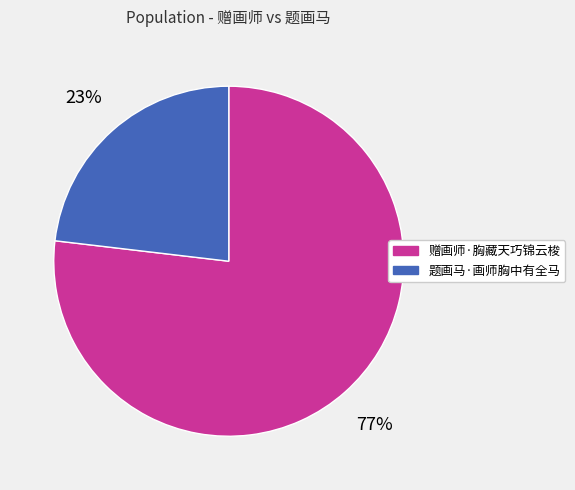

Which category accounts for the majority?

赠画师·胸藏天巧锦云梭